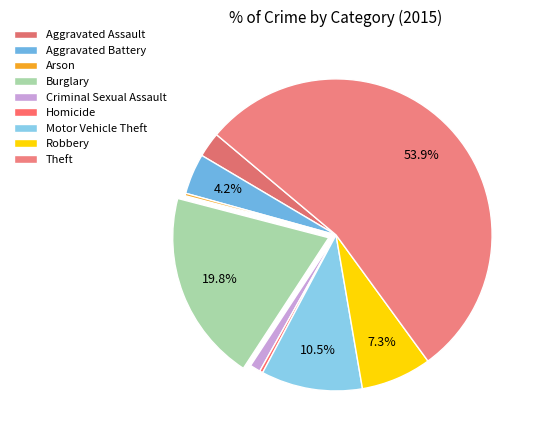

Which category accounts for the majority?

Theft